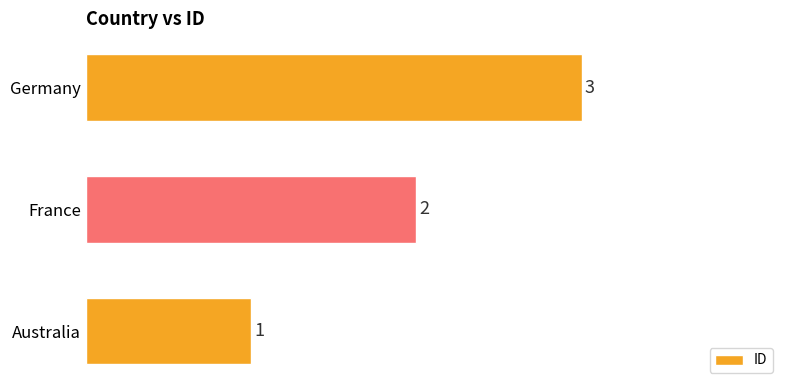

What is the change in value from Australia to Germany?

+2